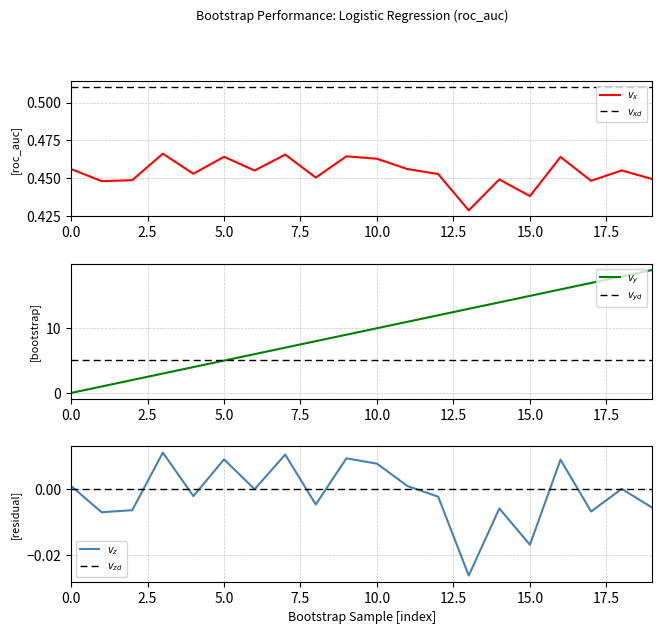

What is the label of the 8th point from the right?

12